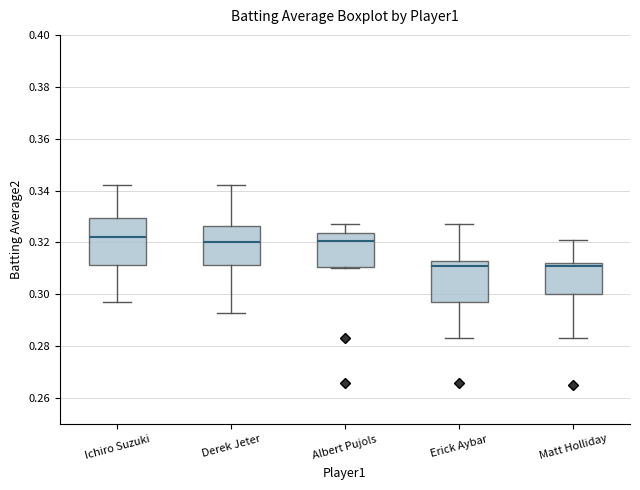

Where is the upper edge of the box for Matt Holliday on the y-axis? The values are not printed on the chart, so give them approximately, as read against the axis.

0.312